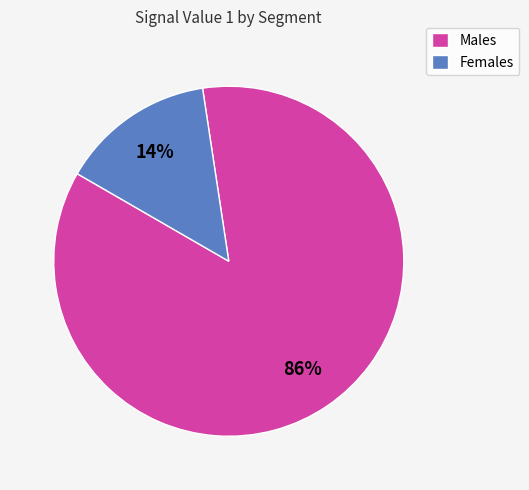

Combined, do Females and Males account for over 50%?

Yes